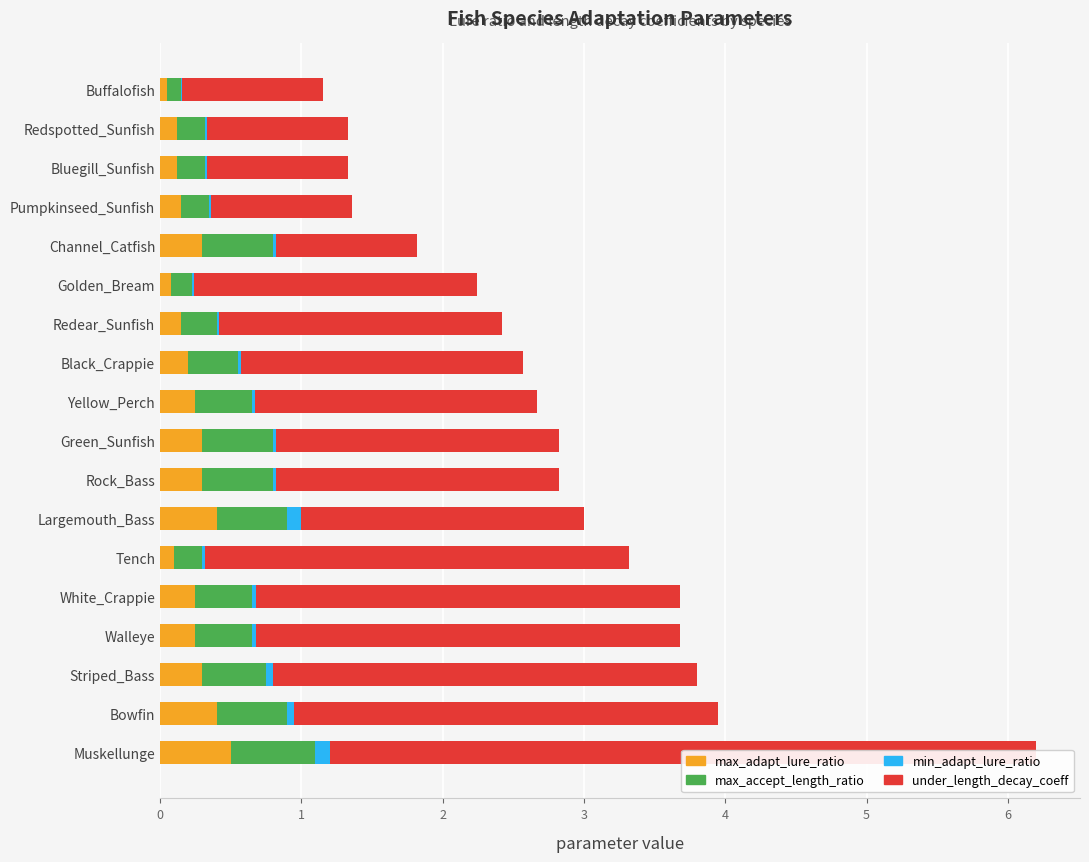

How many bars are there in each group?

4